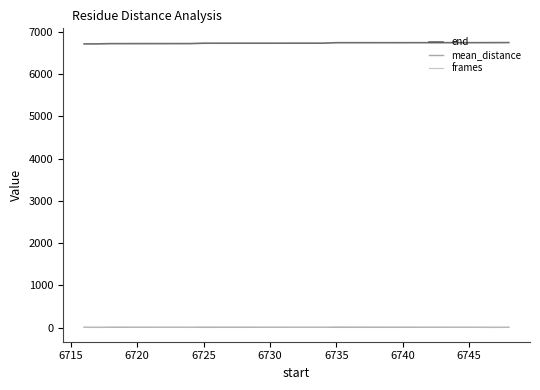

Count the number of data series in this chart.

3